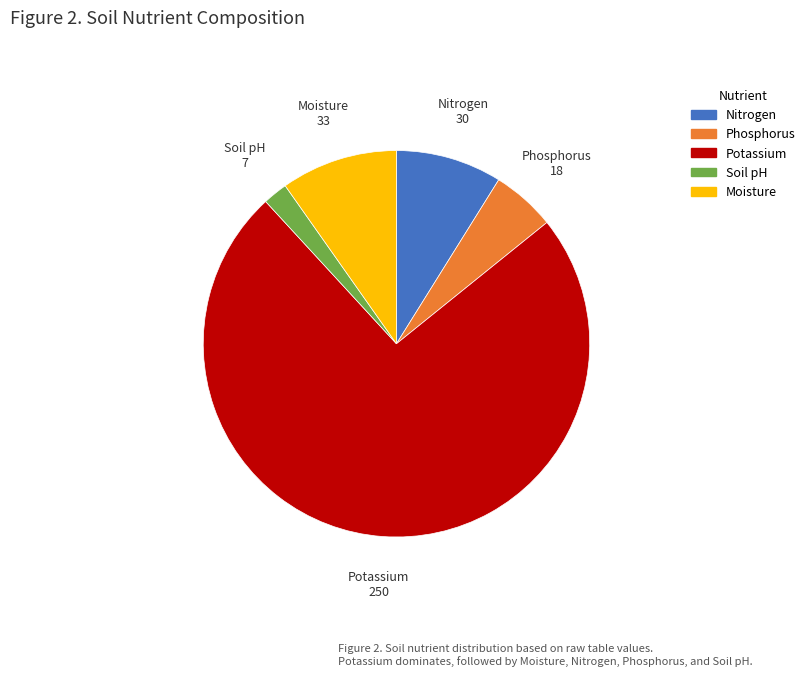

Rank the categories by value from highest to lowest.

Potassium, Moisture, Nitrogen, Phosphorus, Soil pH